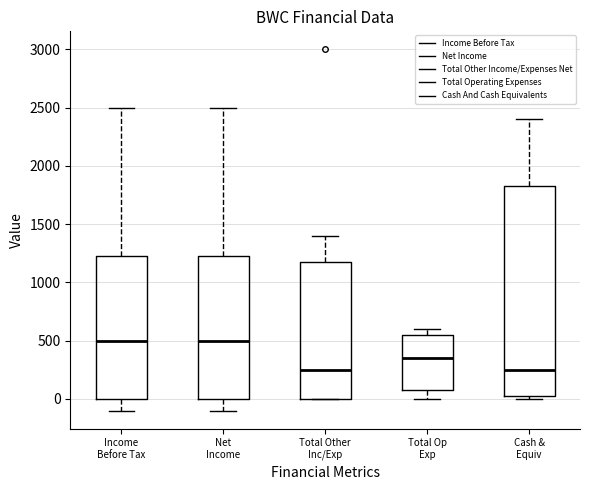

Reading left to right, read every box against the y-axis: the position of its median line, the range the box covers, and the ends of its whiskers. The values are not printed on the chart, so give them approximately, as read against the axis.

Income Before Tax: median 500, box 0 to 1250, whiskers -100 to 2500
Net Income: median 500, box 0 to 1250, whiskers -100 to 2500
Total Other Inc/Exp: median 250, box 0 to 1200, whiskers 0 to 1400
Total Op Exp: median 350, box 100 to 550, whiskers 0 to 600
Cash & Equiv: median 250, box 50 to 1850, whiskers 0 to 2400